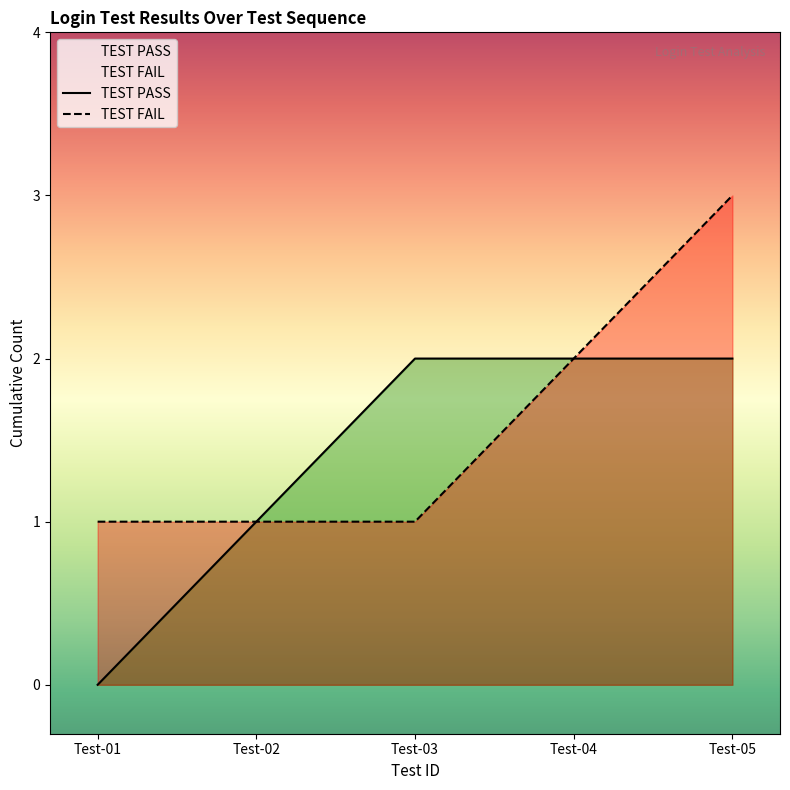

How many series are shown in this chart?

2